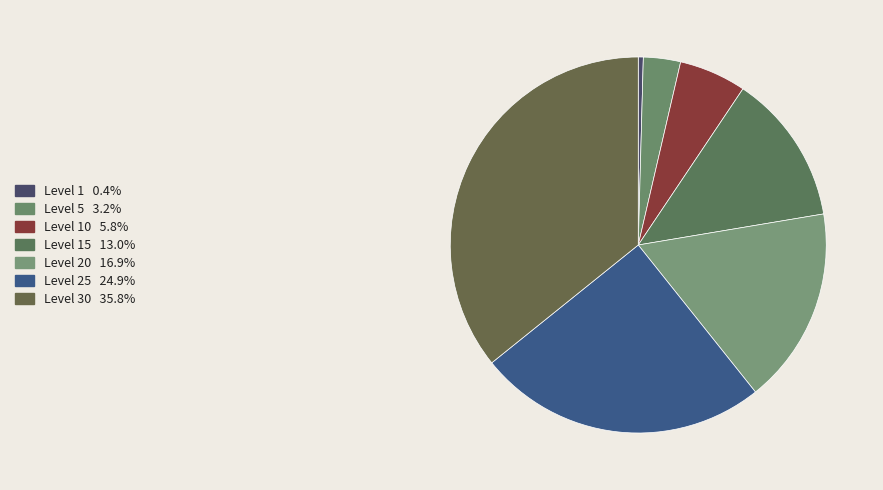

Rank the categories by value from highest to lowest.

Level 30, Level 25, Level 20, Level 15, Level 10, Level 5, Level 1